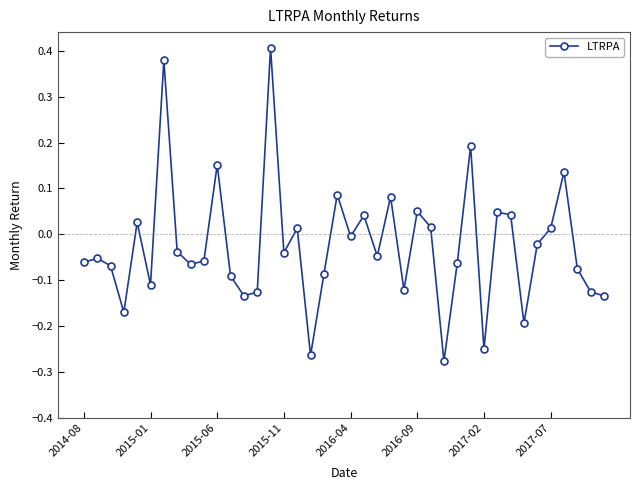

How many data points are less than 0?

25